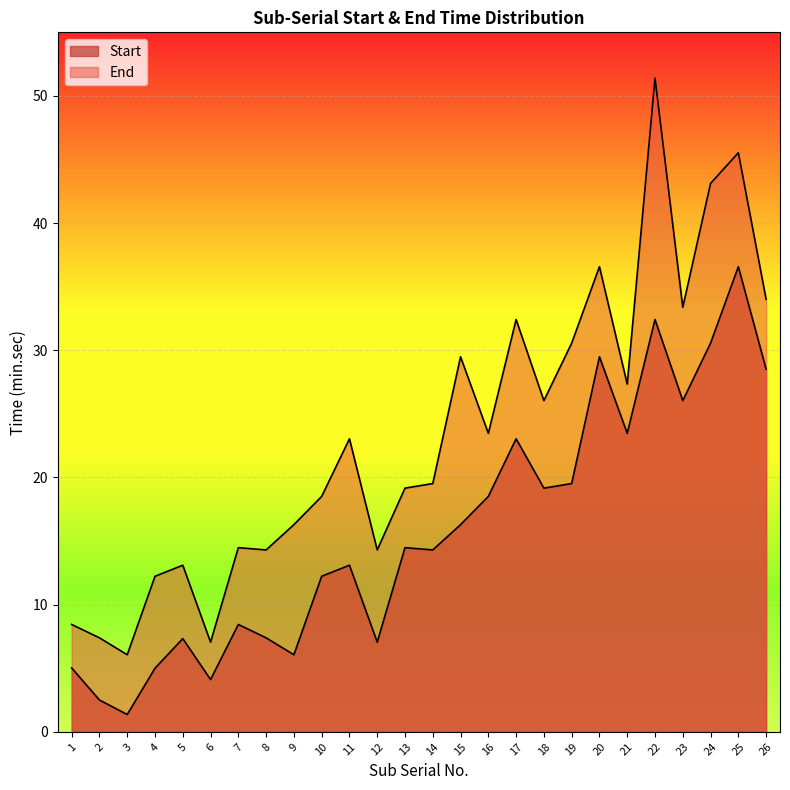

True or false: Start and End cross at least once.

False